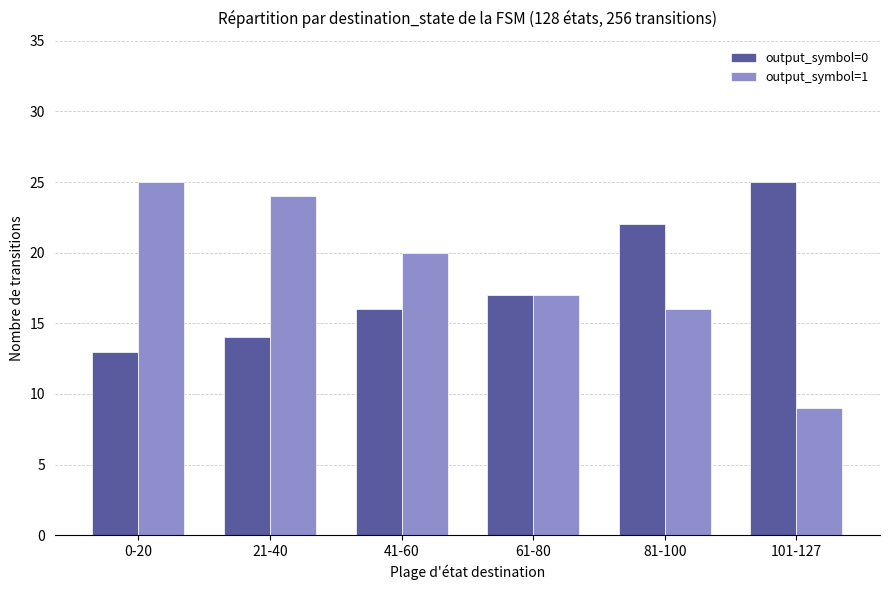

What is the total value across all series at 101-127?

34